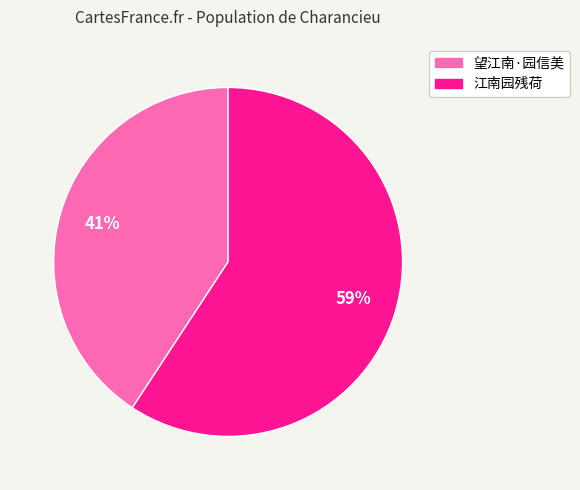

Is it true that 望江南·园信美 is 41% of the pie?

True